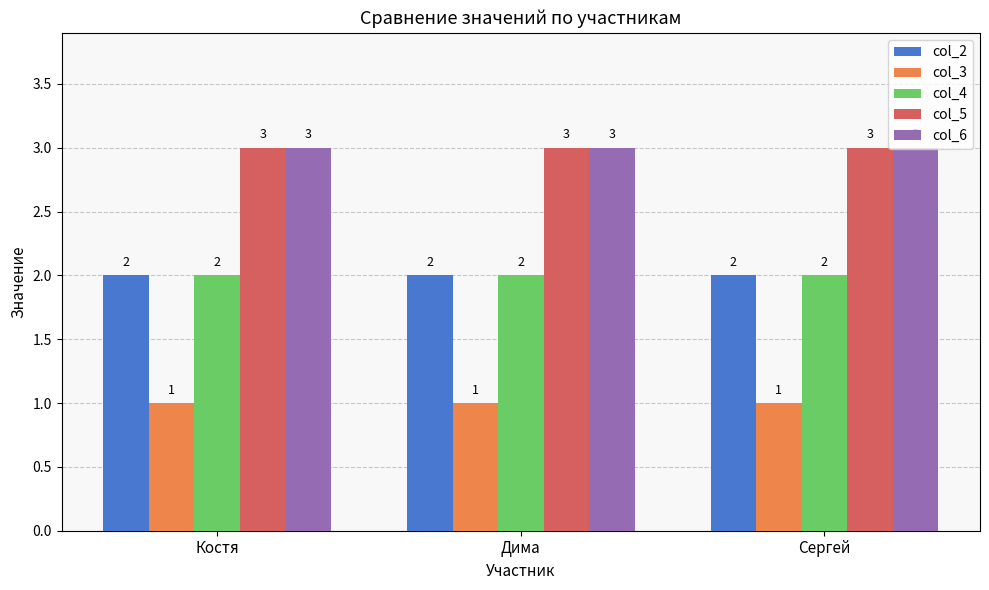

Are the bars horizontal?

No